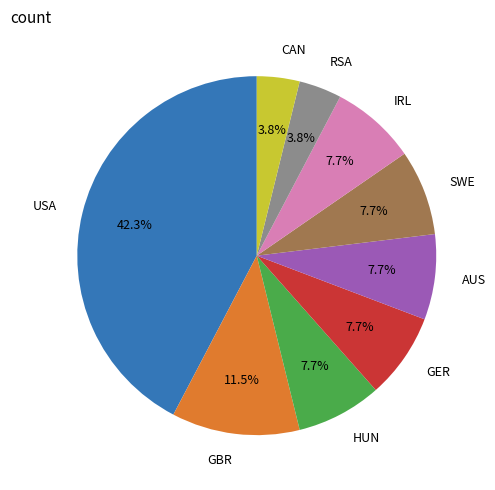

Which category has the biggest portion of the pie?

USA